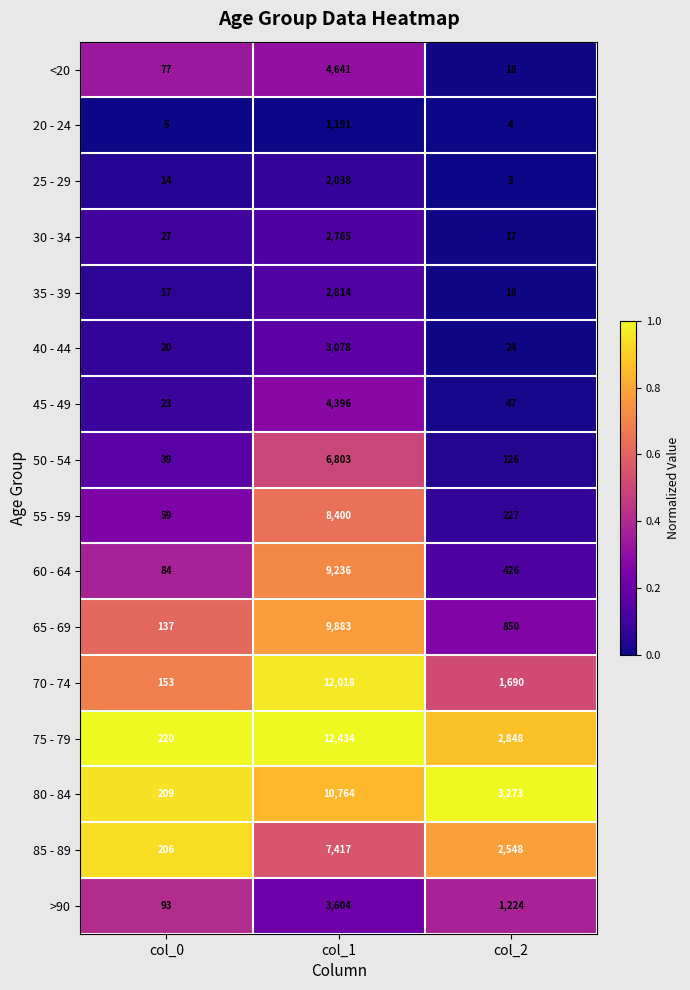

At which category does the chart reach its peak across all series?

col_1